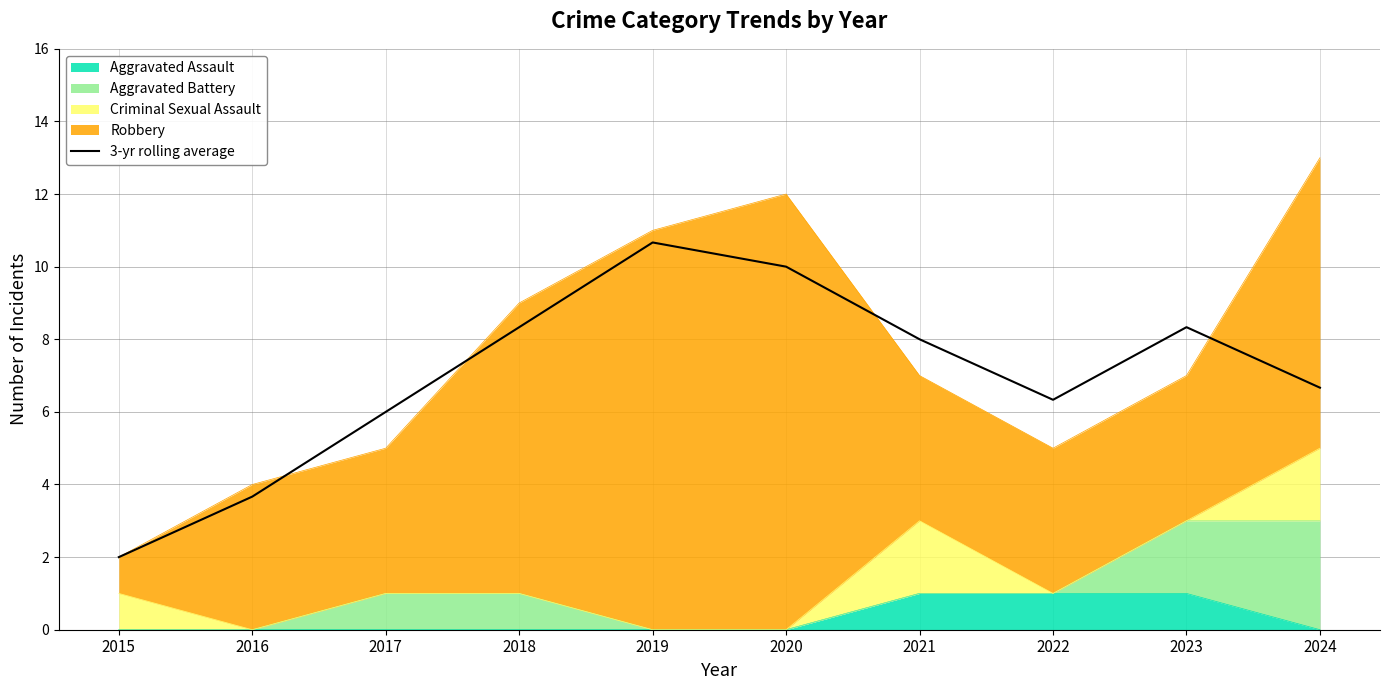

True or false: the data has more than 2 interior local peaks.

False